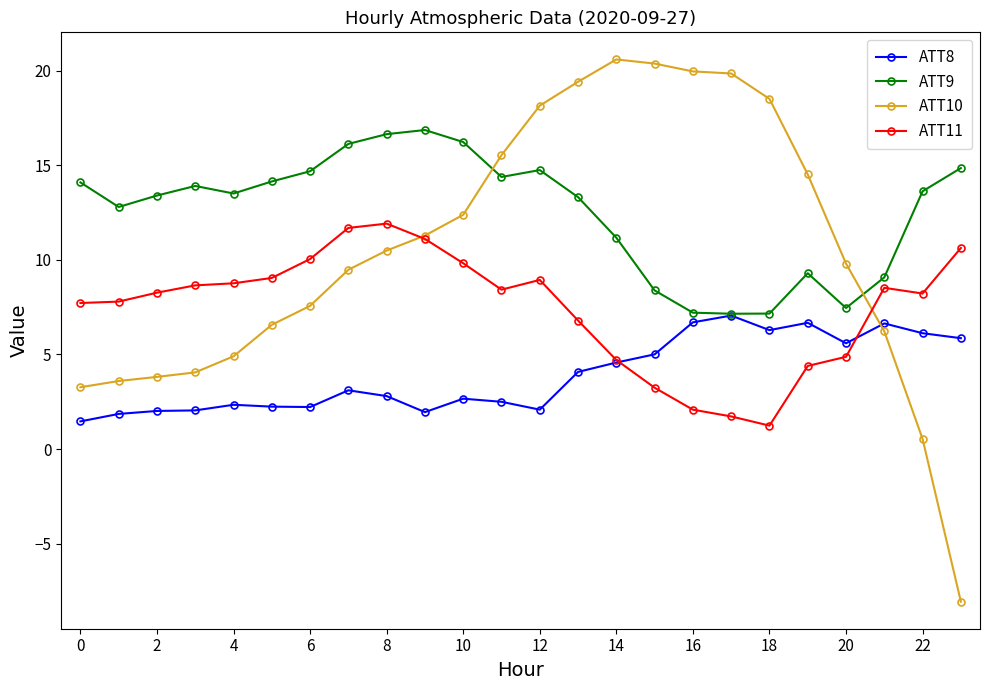

What is the value of the ATT8 point at the 5th from the left?

2.3